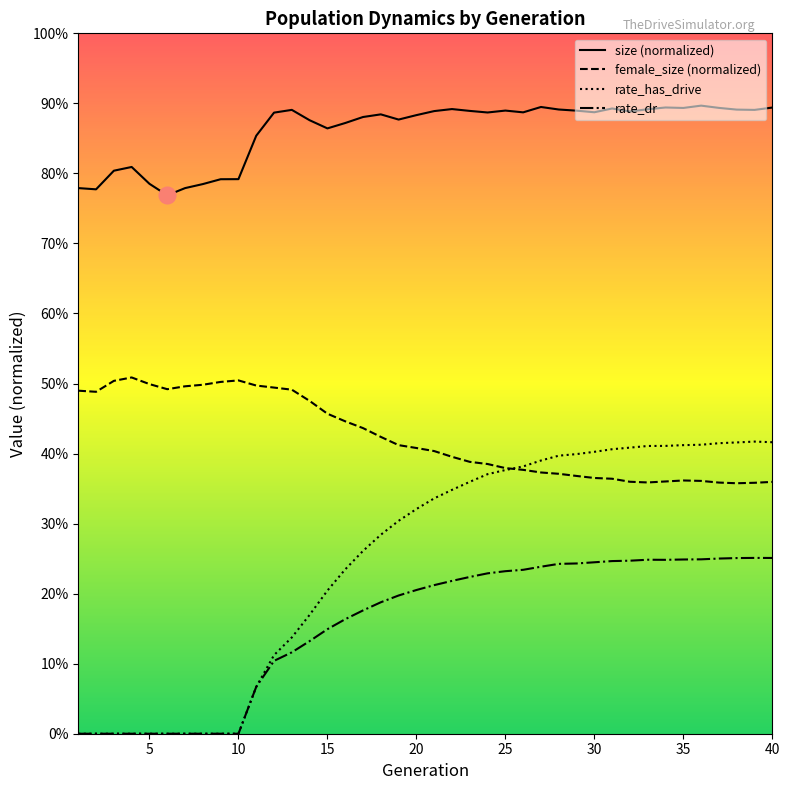

Which series ends up on top after the final intersection of rate_has_drive and female_size?

rate_has_drive